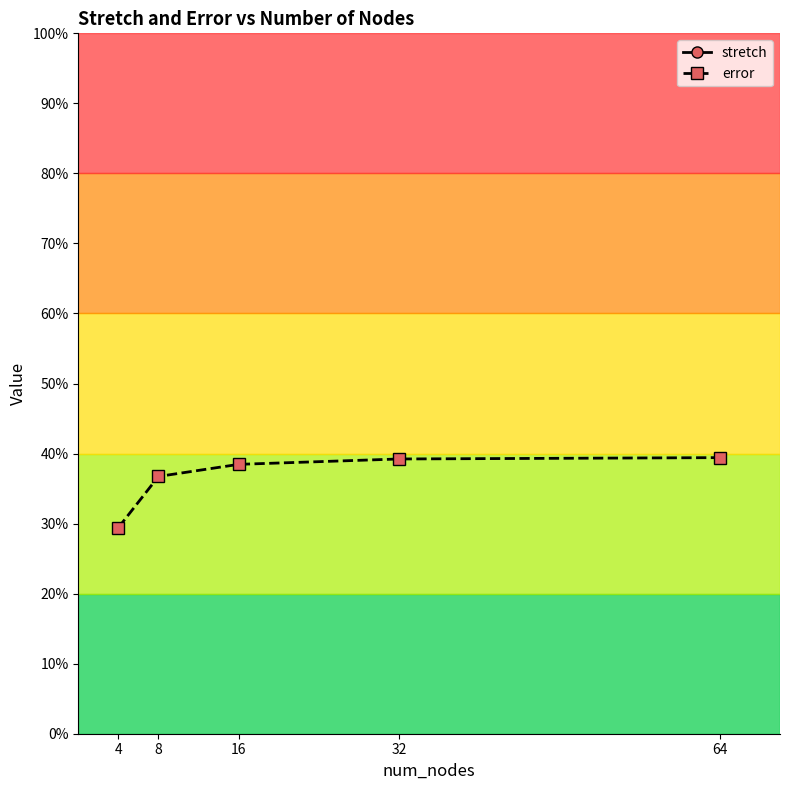

Is it true that stretch equals 0.7 at 8?

False